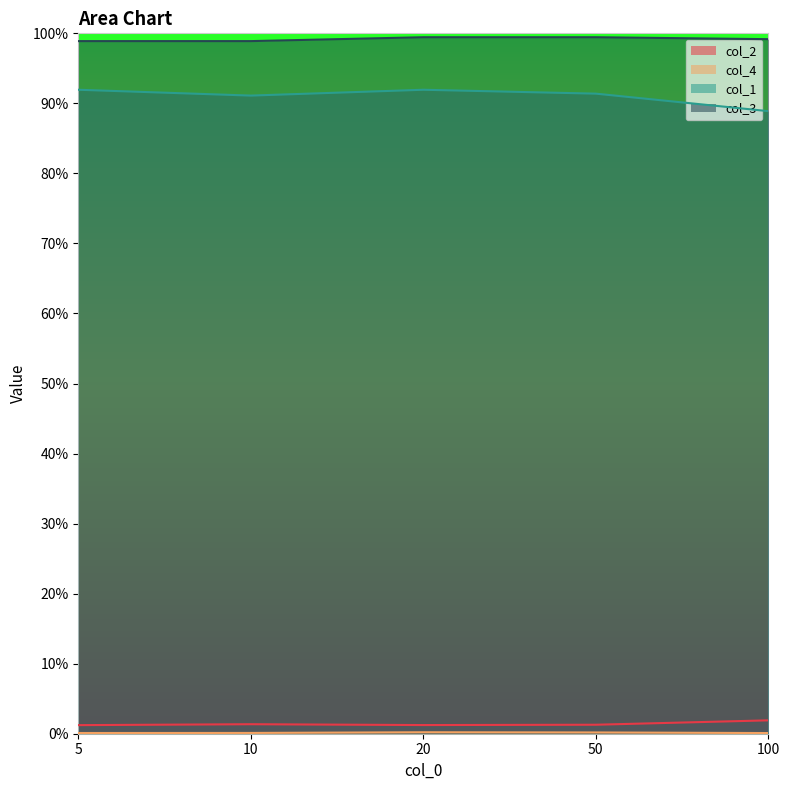

Which has a higher value, 50 or 20?

50